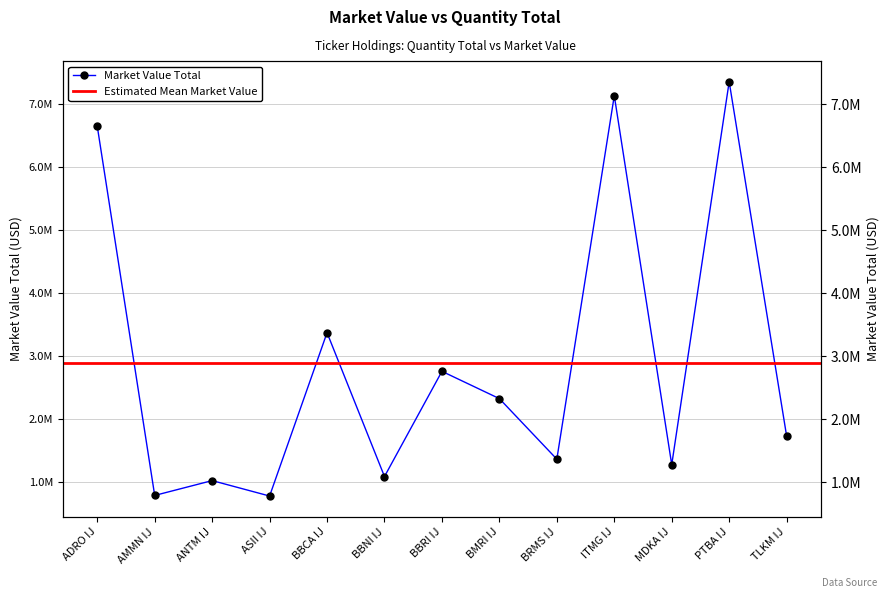

Reading right to left, list all the values displayed in this chart.

1732172.5	7354196.1	1278240.3	7132778.4	1365342.5	2325907.8	2759007.6	1090014.9	3372037.2	780544.0	1025285.2	789790.1	6648884.2